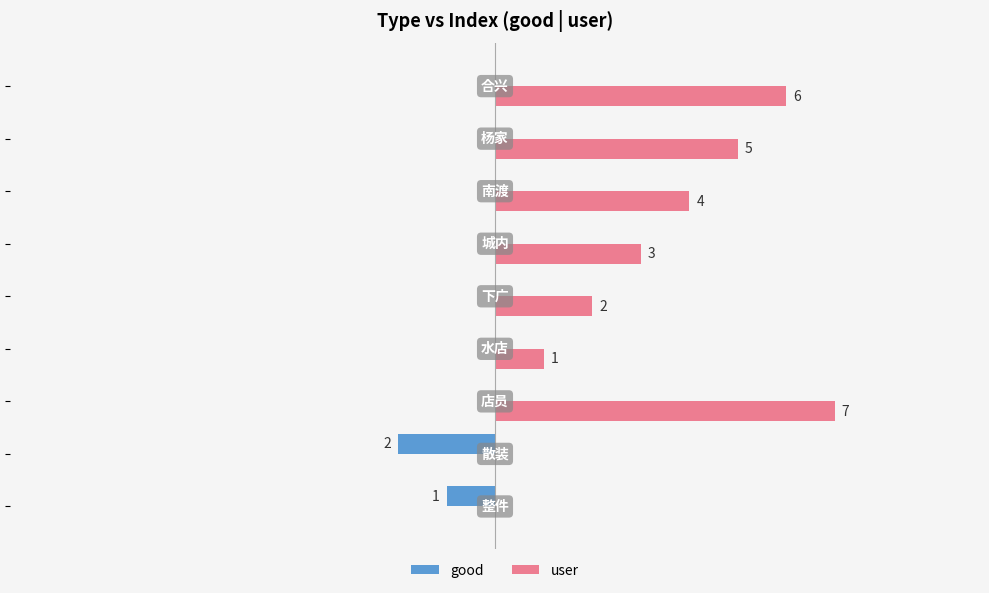

Which series has the largest total across all categories?

user